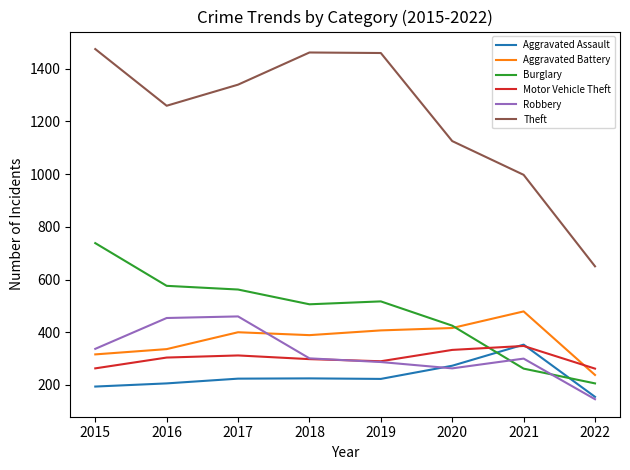

What is the lowest value of the Motor Vehicle Theft series?

262